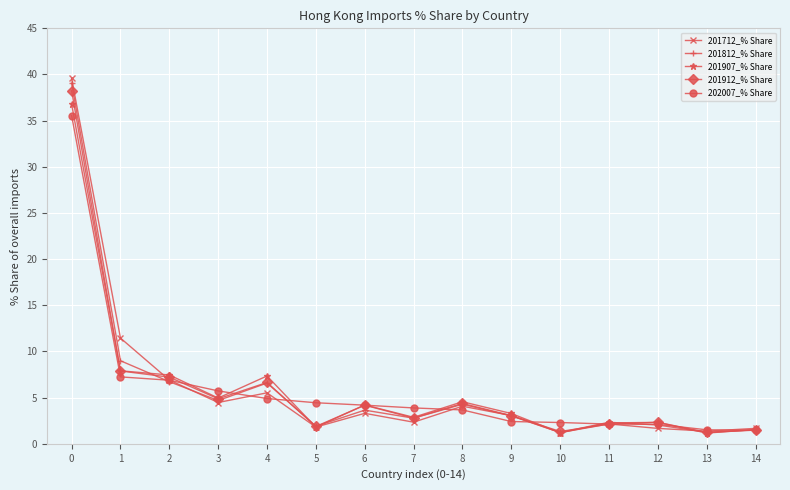

True or false: 201907_% Share and 201712_% Share intersect in this chart.

True